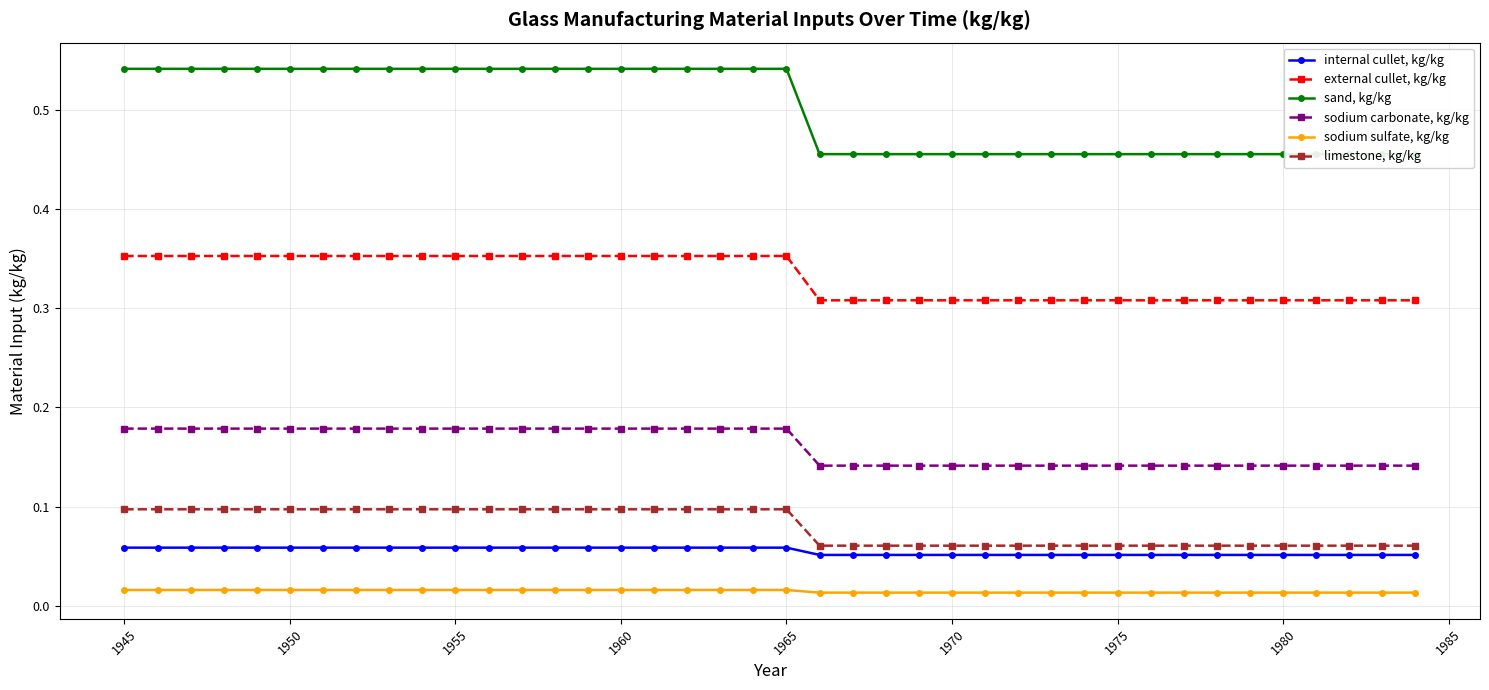

How many limestone, kg/kg values are between 0 and 1?

40